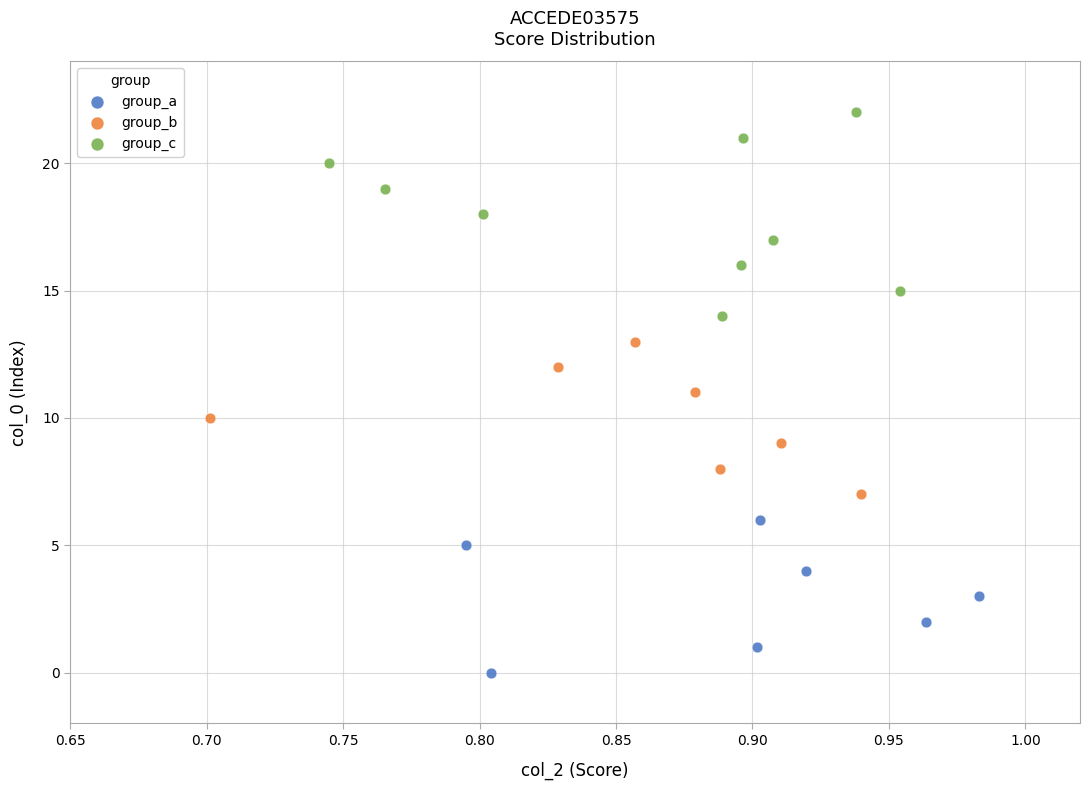

Which series contains the highest Y value?

group_c